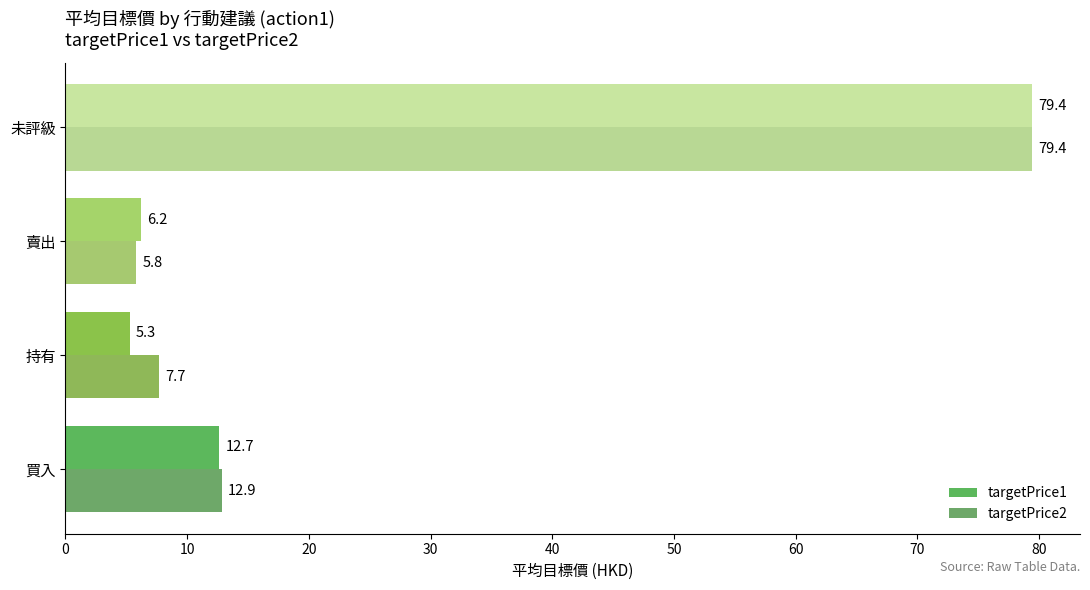

How many distinct data groups are displayed?

2